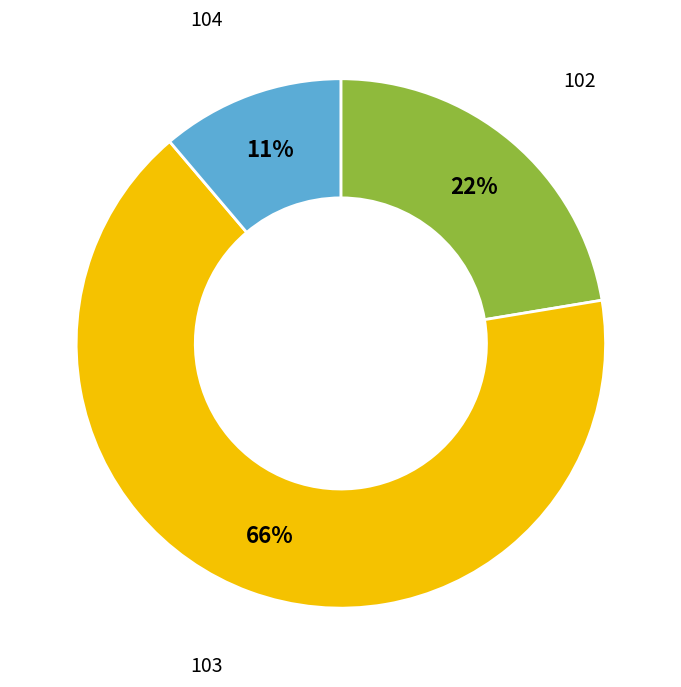

To the nearest percent, what is the average slice percentage?

33%